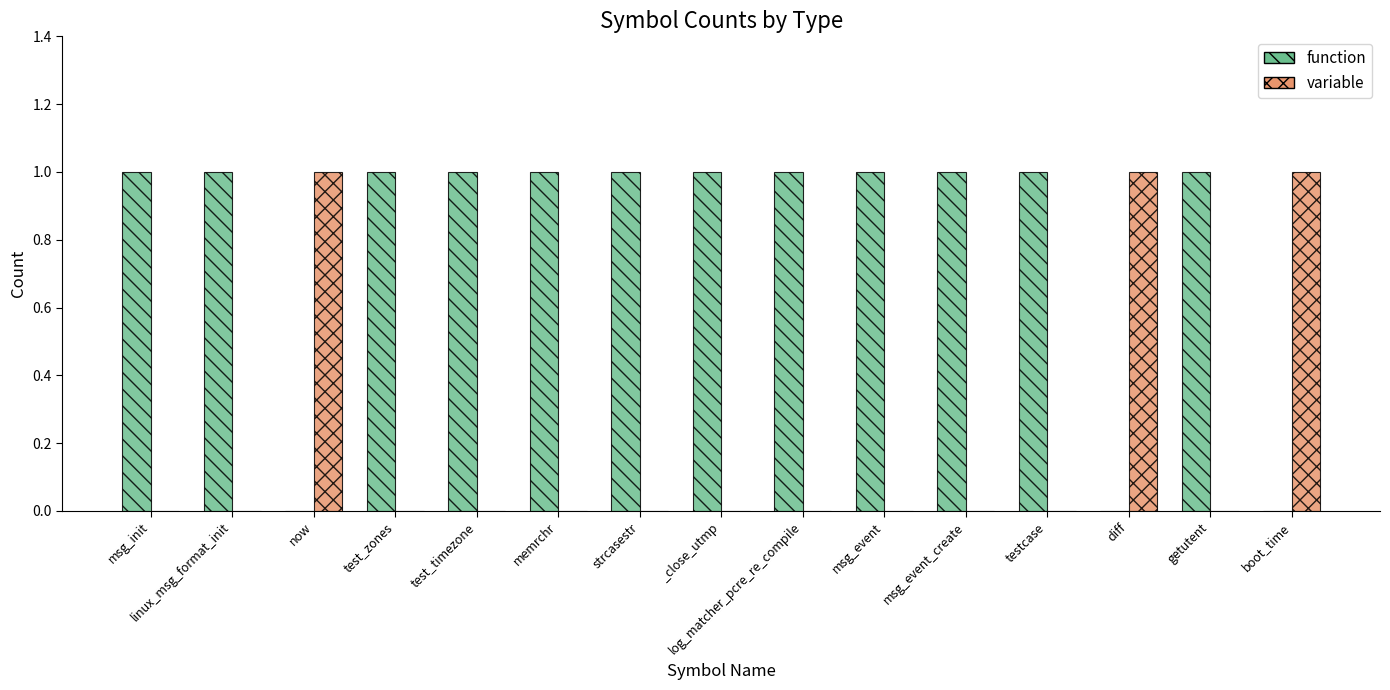

Is the value of function at getutent greater than the value of variable at testcase?

Yes